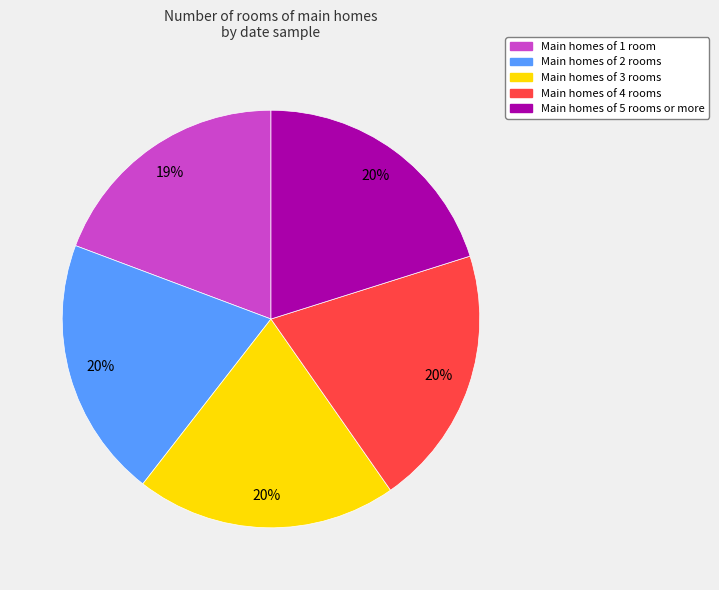

To the nearest percent, what is the average slice percentage?

20%